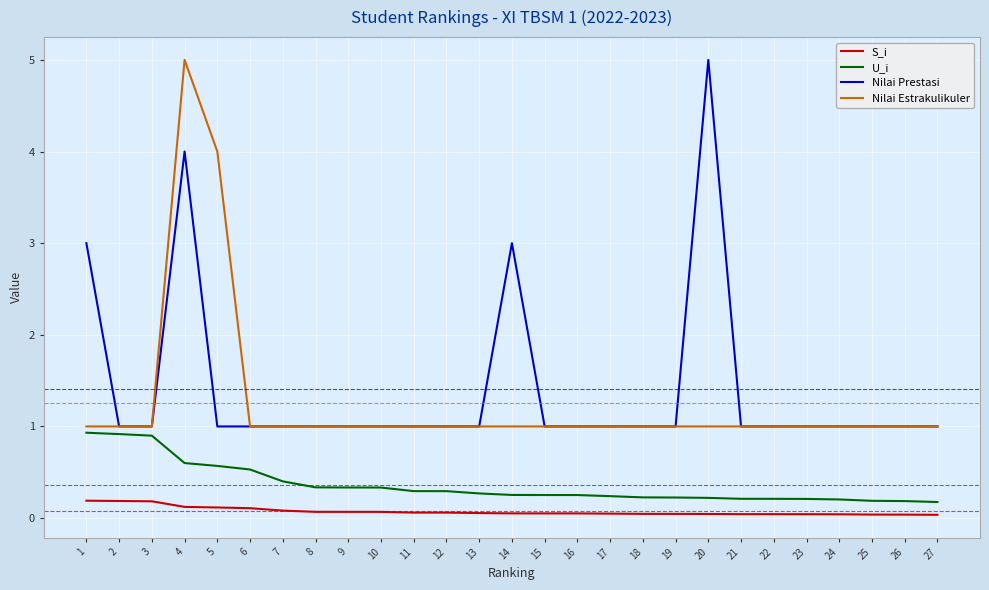

What is the spread (max minus min) of values at 3?

0.8